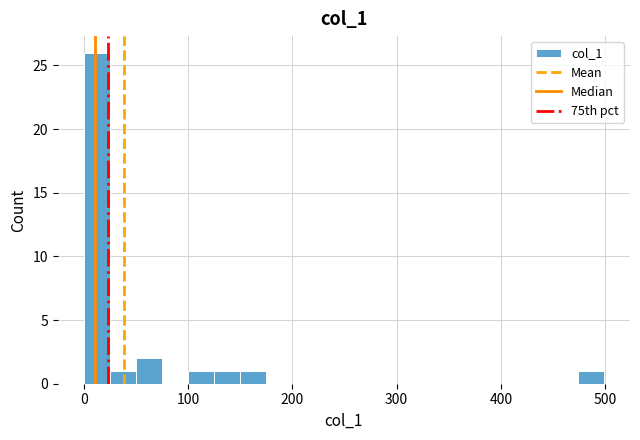

Read against the x-axis, roughly where is the centre of the tallest bar?

10